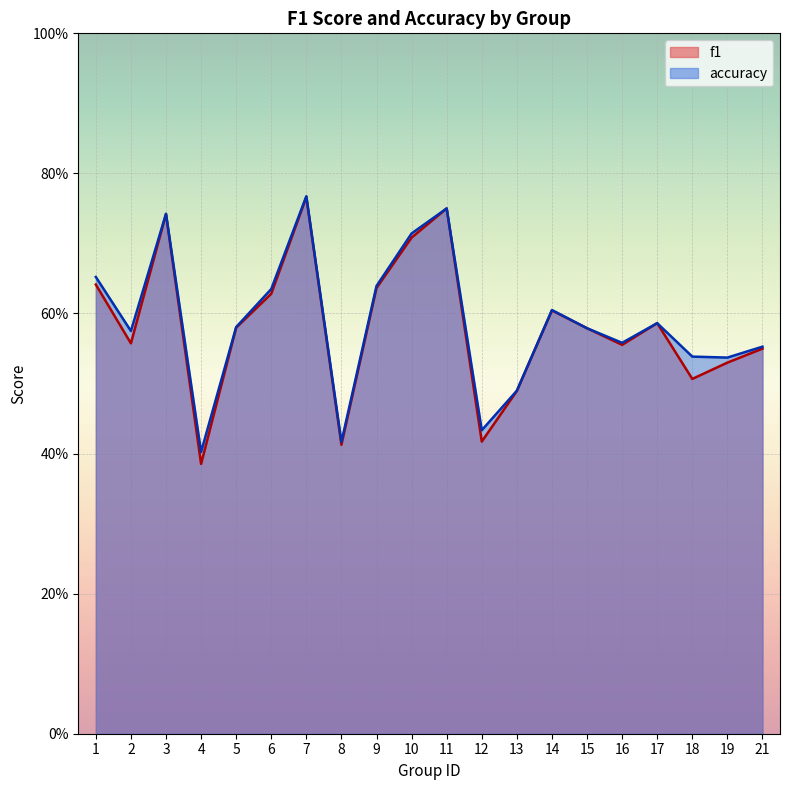

What is the total value across all series at 18?

1.0